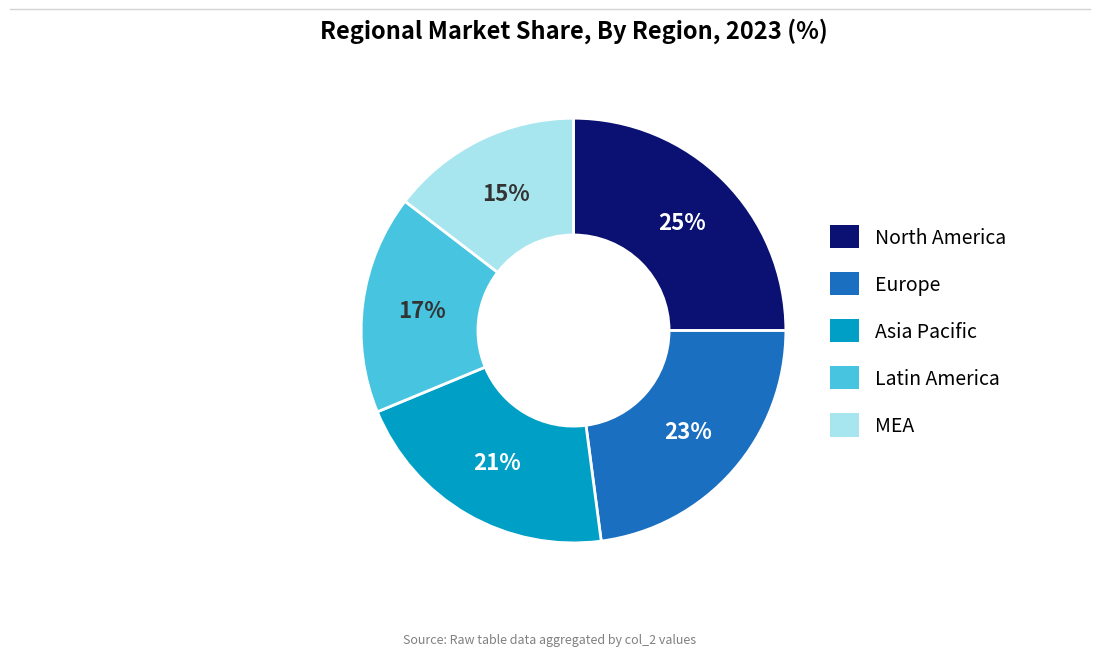

The North America slice represents 11% of the pie. True or false?

False